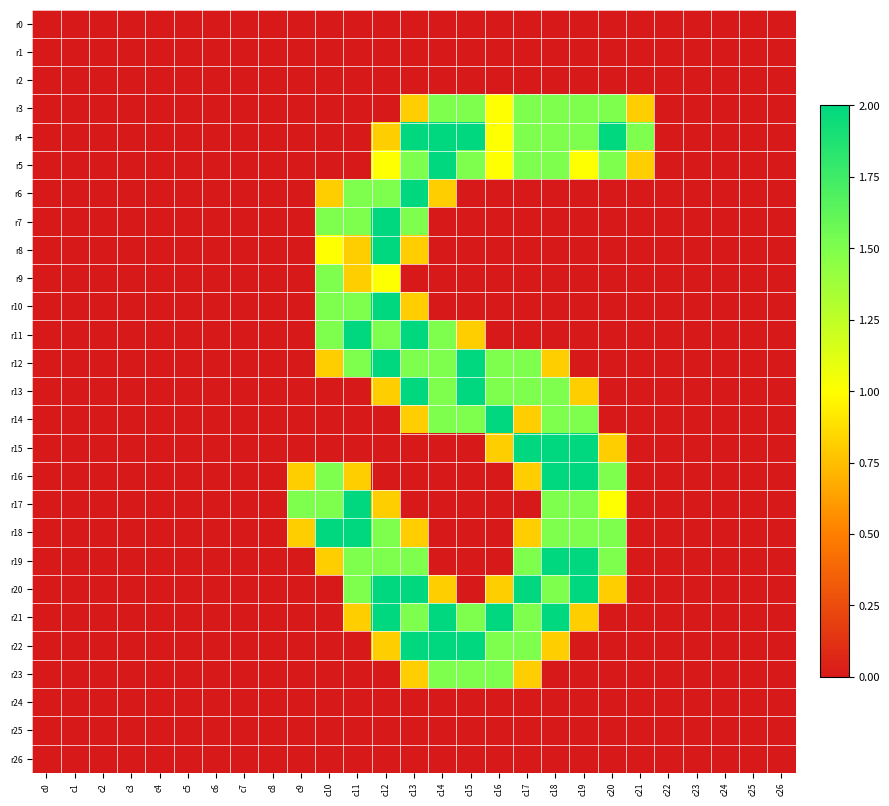

Reading right to left, transcribe all the data shown in this chart.

r0: c26=0.0	c25=0.0	c24=0.0	c23=0.0	c22=0.0	c21=0.0	c20=0.0	c19=0.0	c18=0.0	c17=0.0	c16=0.0	c15=0.0	c14=0.0	c13=0.0	c12=0.0	c11=0.0	c10=0.0	c9=0.0	c8=0.0	c7=0.0	c6=0.0	c5=0.0	c4=0.0	c3=0.0	c2=0.0	c1=0.0	c0=0.0
r1: c26=0.0	c25=0.0	c24=0.0	c23=0.0	c22=0.0	c21=0.0	c20=0.0	c19=0.0	c18=0.0	c17=0.0	c16=0.0	c15=0.0	c14=0.0	c13=0.0	c12=0.0	c11=0.0	c10=0.0	c9=0.0	c8=0.0	c7=0.0	c6=0.0	c5=0.0	c4=0.0	c3=0.0	c2=0.0	c1=0.0	c0=0.0
r2: c26=0.0	c25=0.0	c24=0.0	c23=0.0	c22=0.0	c21=0.0	c20=0.0	c19=0.0	c18=0.0	c17=0.0	c16=0.0	c15=0.0	c14=0.0	c13=0.0	c12=0.0	c11=0.0	c10=0.0	c9=0.0	c8=0.0	c7=0.0	c6=0.0	c5=0.0	c4=0.0	c3=0.0	c2=0.0	c1=0.0	c0=0.0
r3: c26=0.0	c25=0.0	c24=0.0	c23=0.0	c22=0.0	c21=0.8	c20=1.5	c19=1.5	c18=1.5	c17=1.5	c16=1.0	c15=1.5	c14=1.5	c13=0.8	c12=0.0	c11=0.0	c10=0.0	c9=0.0	c8=0.0	c7=0.0	c6=0.0	c5=0.0	c4=0.0	c3=0.0	c2=0.0	c1=0.0	c0=0.0
r4: c26=0.0	c25=0.0	c24=0.0	c23=0.0	c22=0.0	c21=1.5	c20=2.0	c19=1.5	c18=1.5	c17=1.5	c16=1.0	c15=2.0	c14=2.0	c13=2.0	c12=0.8	c11=0.0	c10=0.0	c9=0.0	c8=0.0	c7=0.0	c6=0.0	c5=0.0	c4=0.0	c3=0.0	c2=0.0	c1=0.0	c0=0.0
r5: c26=0.0	c25=0.0	c24=0.0	c23=0.0	c22=0.0	c21=0.8	c20=1.5	c19=1.0	c18=1.5	c17=1.5	c16=1.0	c15=1.5	c14=2.0	c13=1.5	c12=1.0	c11=0.0	c10=0.0	c9=0.0	c8=0.0	c7=0.0	c6=0.0	c5=0.0	c4=0.0	c3=0.0	c2=0.0	c1=0.0	c0=0.0
r6: c26=0.0	c25=0.0	c24=0.0	c23=0.0	c22=0.0	c21=0.0	c20=0.0	c19=0.0	c18=0.0	c17=0.0	c16=0.0	c15=0.0	c14=0.8	c13=2.0	c12=1.5	c11=1.5	c10=0.8	c9=0.0	c8=0.0	c7=0.0	c6=0.0	c5=0.0	c4=0.0	c3=0.0	c2=0.0	c1=0.0	c0=0.0
r7: c26=0.0	c25=0.0	c24=0.0	c23=0.0	c22=0.0	c21=0.0	c20=0.0	c19=0.0	c18=0.0	c17=0.0	c16=0.0	c15=0.0	c14=0.0	c13=1.5	c12=2.0	c11=1.5	c10=1.5	c9=0.0	c8=0.0	c7=0.0	c6=0.0	c5=0.0	c4=0.0	c3=0.0	c2=0.0	c1=0.0	c0=0.0
r8: c26=0.0	c25=0.0	c24=0.0	c23=0.0	c22=0.0	c21=0.0	c20=0.0	c19=0.0	c18=0.0	c17=0.0	c16=0.0	c15=0.0	c14=0.0	c13=0.8	c12=2.0	c11=0.8	c10=1.0	c9=0.0	c8=0.0	c7=0.0	c6=0.0	c5=0.0	c4=0.0	c3=0.0	c2=0.0	c1=0.0	c0=0.0
r9: c26=0.0	c25=0.0	c24=0.0	c23=0.0	c22=0.0	c21=0.0	c20=0.0	c19=0.0	c18=0.0	c17=0.0	c16=0.0	c15=0.0	c14=0.0	c13=0.0	c12=1.0	c11=0.8	c10=1.5	c9=0.0	c8=0.0	c7=0.0	c6=0.0	c5=0.0	c4=0.0	c3=0.0	c2=0.0	c1=0.0	c0=0.0
r10: c26=0.0	c25=0.0	c24=0.0	c23=0.0	c22=0.0	c21=0.0	c20=0.0	c19=0.0	c18=0.0	c17=0.0	c16=0.0	c15=0.0	c14=0.0	c13=0.8	c12=2.0	c11=1.5	c10=1.5	c9=0.0	c8=0.0	c7=0.0	c6=0.0	c5=0.0	c4=0.0	c3=0.0	c2=0.0	c1=0.0	c0=0.0
r11: c26=0.0	c25=0.0	c24=0.0	c23=0.0	c22=0.0	c21=0.0	c20=0.0	c19=0.0	c18=0.0	c17=0.0	c16=0.0	c15=0.8	c14=1.5	c13=2.0	c12=1.5	c11=2.0	c10=1.5	c9=0.0	c8=0.0	c7=0.0	c6=0.0	c5=0.0	c4=0.0	c3=0.0	c2=0.0	c1=0.0	c0=0.0
r12: c26=0.0	c25=0.0	c24=0.0	c23=0.0	c22=0.0	c21=0.0	c20=0.0	c19=0.0	c18=0.8	c17=1.5	c16=1.5	c15=2.0	c14=1.5	c13=1.5	c12=2.0	c11=1.5	c10=0.8	c9=0.0	c8=0.0	c7=0.0	c6=0.0	c5=0.0	c4=0.0	c3=0.0	c2=0.0	c1=0.0	c0=0.0
r13: c26=0.0	c25=0.0	c24=0.0	c23=0.0	c22=0.0	c21=0.0	c20=0.0	c19=0.8	c18=1.5	c17=1.5	c16=1.5	c15=2.0	c14=1.5	c13=2.0	c12=0.8	c11=0.0	c10=0.0	c9=0.0	c8=0.0	c7=0.0	c6=0.0	c5=0.0	c4=0.0	c3=0.0	c2=0.0	c1=0.0	c0=0.0
r14: c26=0.0	c25=0.0	c24=0.0	c23=0.0	c22=0.0	c21=0.0	c20=0.0	c19=1.5	c18=1.5	c17=0.8	c16=2.0	c15=1.5	c14=1.5	c13=0.8	c12=0.0	c11=0.0	c10=0.0	c9=0.0	c8=0.0	c7=0.0	c6=0.0	c5=0.0	c4=0.0	c3=0.0	c2=0.0	c1=0.0	c0=0.0
r15: c26=0.0	c25=0.0	c24=0.0	c23=0.0	c22=0.0	c21=0.0	c20=0.8	c19=2.0	c18=2.0	c17=2.0	c16=0.8	c15=0.0	c14=0.0	c13=0.0	c12=0.0	c11=0.0	c10=0.0	c9=0.0	c8=0.0	c7=0.0	c6=0.0	c5=0.0	c4=0.0	c3=0.0	c2=0.0	c1=0.0	c0=0.0
r16: c26=0.0	c25=0.0	c24=0.0	c23=0.0	c22=0.0	c21=0.0	c20=1.5	c19=2.0	c18=2.0	c17=0.8	c16=0.0	c15=0.0	c14=0.0	c13=0.0	c12=0.0	c11=0.8	c10=1.5	c9=0.8	c8=0.0	c7=0.0	c6=0.0	c5=0.0	c4=0.0	c3=0.0	c2=0.0	c1=0.0	c0=0.0
r17: c26=0.0	c25=0.0	c24=0.0	c23=0.0	c22=0.0	c21=0.0	c20=1.0	c19=1.5	c18=1.5	c17=0.0	c16=0.0	c15=0.0	c14=0.0	c13=0.0	c12=0.8	c11=2.0	c10=1.5	c9=1.5	c8=0.0	c7=0.0	c6=0.0	c5=0.0	c4=0.0	c3=0.0	c2=0.0	c1=0.0	c0=0.0
r18: c26=0.0	c25=0.0	c24=0.0	c23=0.0	c22=0.0	c21=0.0	c20=1.5	c19=1.5	c18=1.5	c17=0.8	c16=0.0	c15=0.0	c14=0.0	c13=0.8	c12=1.5	c11=2.0	c10=2.0	c9=0.8	c8=0.0	c7=0.0	c6=0.0	c5=0.0	c4=0.0	c3=0.0	c2=0.0	c1=0.0	c0=0.0
r19: c26=0.0	c25=0.0	c24=0.0	c23=0.0	c22=0.0	c21=0.0	c20=1.5	c19=2.0	c18=2.0	c17=1.5	c16=0.0	c15=0.0	c14=0.0	c13=1.5	c12=1.5	c11=1.5	c10=0.8	c9=0.0	c8=0.0	c7=0.0	c6=0.0	c5=0.0	c4=0.0	c3=0.0	c2=0.0	c1=0.0	c0=0.0
r20: c26=0.0	c25=0.0	c24=0.0	c23=0.0	c22=0.0	c21=0.0	c20=0.8	c19=2.0	c18=1.5	c17=2.0	c16=0.8	c15=0.0	c14=0.8	c13=2.0	c12=2.0	c11=1.5	c10=0.0	c9=0.0	c8=0.0	c7=0.0	c6=0.0	c5=0.0	c4=0.0	c3=0.0	c2=0.0	c1=0.0	c0=0.0
r21: c26=0.0	c25=0.0	c24=0.0	c23=0.0	c22=0.0	c21=0.0	c20=0.0	c19=0.8	c18=2.0	c17=1.5	c16=2.0	c15=1.5	c14=2.0	c13=1.5	c12=2.0	c11=0.8	c10=0.0	c9=0.0	c8=0.0	c7=0.0	c6=0.0	c5=0.0	c4=0.0	c3=0.0	c2=0.0	c1=0.0	c0=0.0
r22: c26=0.0	c25=0.0	c24=0.0	c23=0.0	c22=0.0	c21=0.0	c20=0.0	c19=0.0	c18=0.8	c17=1.5	c16=1.5	c15=2.0	c14=2.0	c13=2.0	c12=0.8	c11=0.0	c10=0.0	c9=0.0	c8=0.0	c7=0.0	c6=0.0	c5=0.0	c4=0.0	c3=0.0	c2=0.0	c1=0.0	c0=0.0
r23: c26=0.0	c25=0.0	c24=0.0	c23=0.0	c22=0.0	c21=0.0	c20=0.0	c19=0.0	c18=0.0	c17=0.8	c16=1.5	c15=1.5	c14=1.5	c13=0.8	c12=0.0	c11=0.0	c10=0.0	c9=0.0	c8=0.0	c7=0.0	c6=0.0	c5=0.0	c4=0.0	c3=0.0	c2=0.0	c1=0.0	c0=0.0
r24: c26=0.0	c25=0.0	c24=0.0	c23=0.0	c22=0.0	c21=0.0	c20=0.0	c19=0.0	c18=0.0	c17=0.0	c16=0.0	c15=0.0	c14=0.0	c13=0.0	c12=0.0	c11=0.0	c10=0.0	c9=0.0	c8=0.0	c7=0.0	c6=0.0	c5=0.0	c4=0.0	c3=0.0	c2=0.0	c1=0.0	c0=0.0
r25: c26=0.0	c25=0.0	c24=0.0	c23=0.0	c22=0.0	c21=0.0	c20=0.0	c19=0.0	c18=0.0	c17=0.0	c16=0.0	c15=0.0	c14=0.0	c13=0.0	c12=0.0	c11=0.0	c10=0.0	c9=0.0	c8=0.0	c7=0.0	c6=0.0	c5=0.0	c4=0.0	c3=0.0	c2=0.0	c1=0.0	c0=0.0
r26: c26=0.0	c25=0.0	c24=0.0	c23=0.0	c22=0.0	c21=0.0	c20=0.0	c19=0.0	c18=0.0	c17=0.0	c16=0.0	c15=0.0	c14=0.0	c13=0.0	c12=0.0	c11=0.0	c10=0.0	c9=0.0	c8=0.0	c7=0.0	c6=0.0	c5=0.0	c4=0.0	c3=0.0	c2=0.0	c1=0.0	c0=0.0